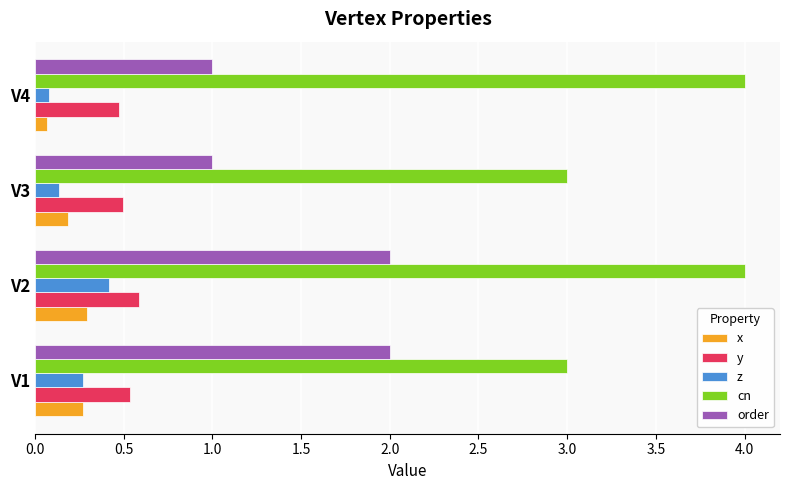

Which label corresponds to the smallest value in the chart?

V4